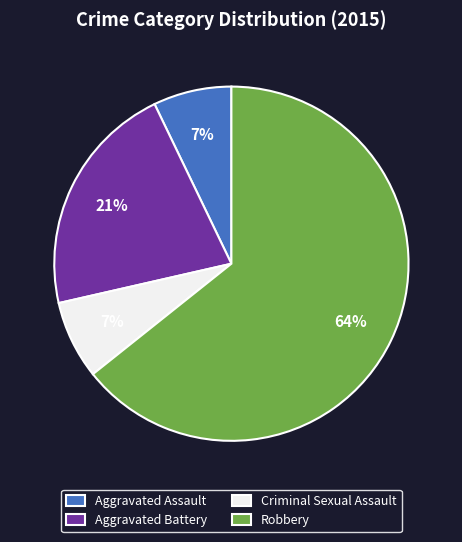

Which category has the biggest portion of the pie?

Robbery